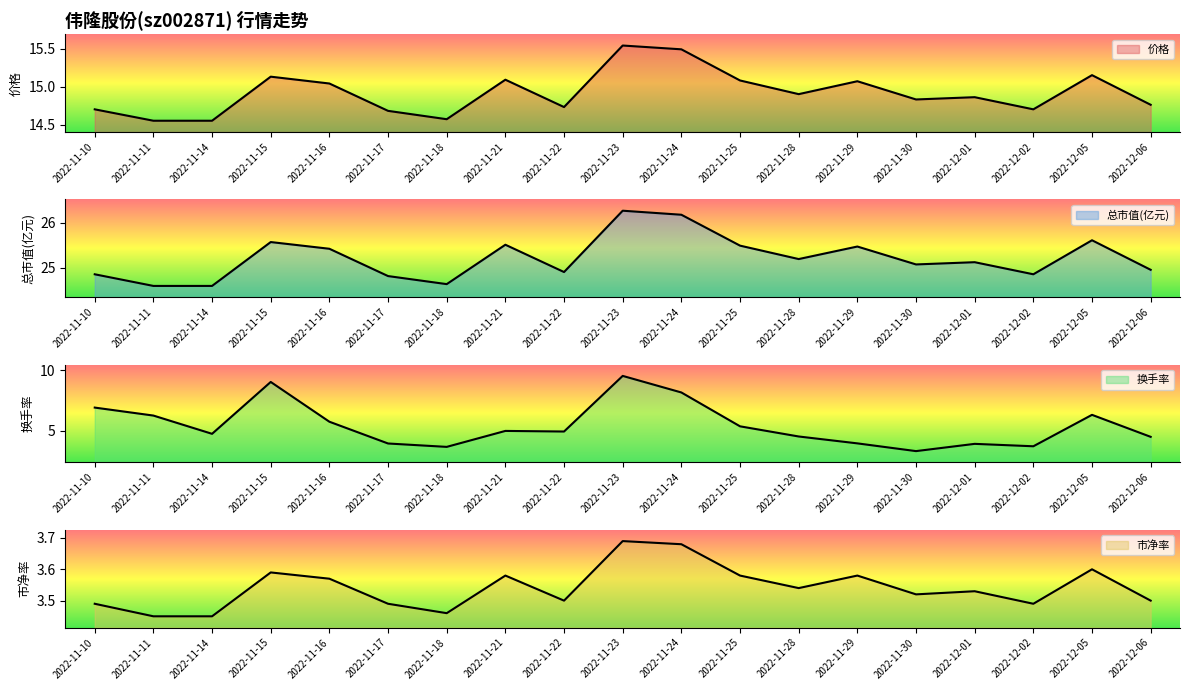

Is it true that 换手率 equals 2.7 at 2022-11-29?

False